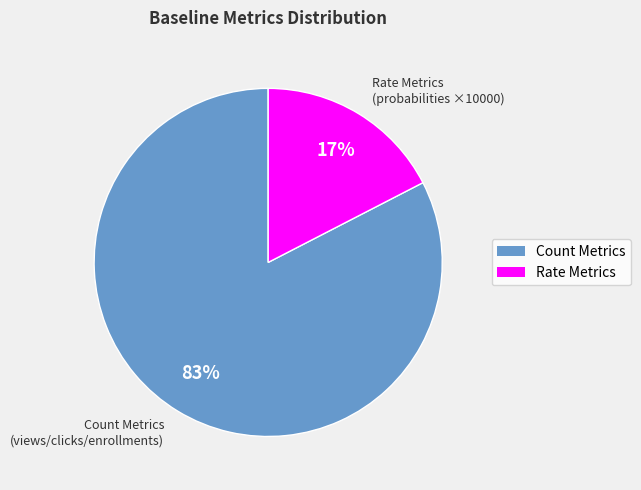

True or false: Count Metrics (views/clicks/enrollments) accounts for 83% of the total.

True